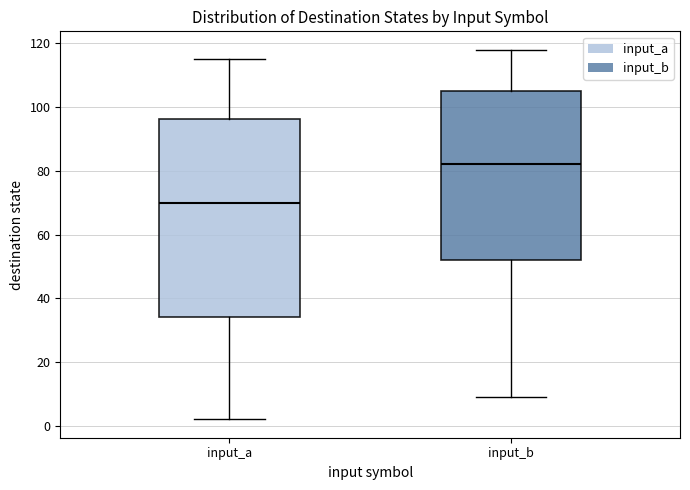

Reading left to right, read every box against the y-axis: the position of its median line, the range the box covers, and the ends of its whiskers. The values are not printed on the chart, so give them approximately, as read against the axis.

input_a: median 70, box 34 to 96, whiskers 2 to 116
input_b: median 82, box 52 to 106, whiskers 10 to 118